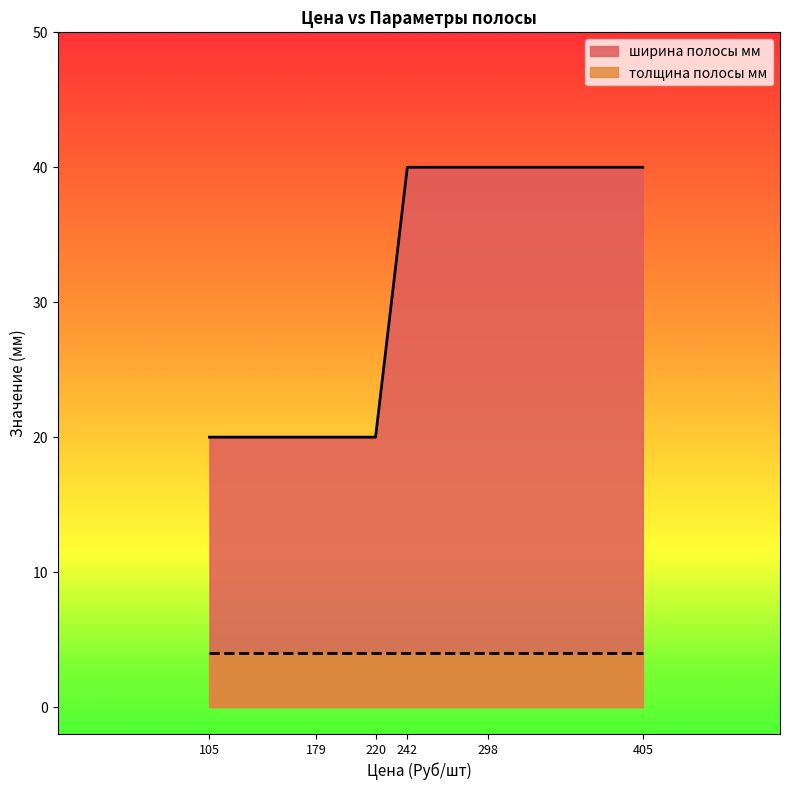

At which category is the sum across all series the highest?

242